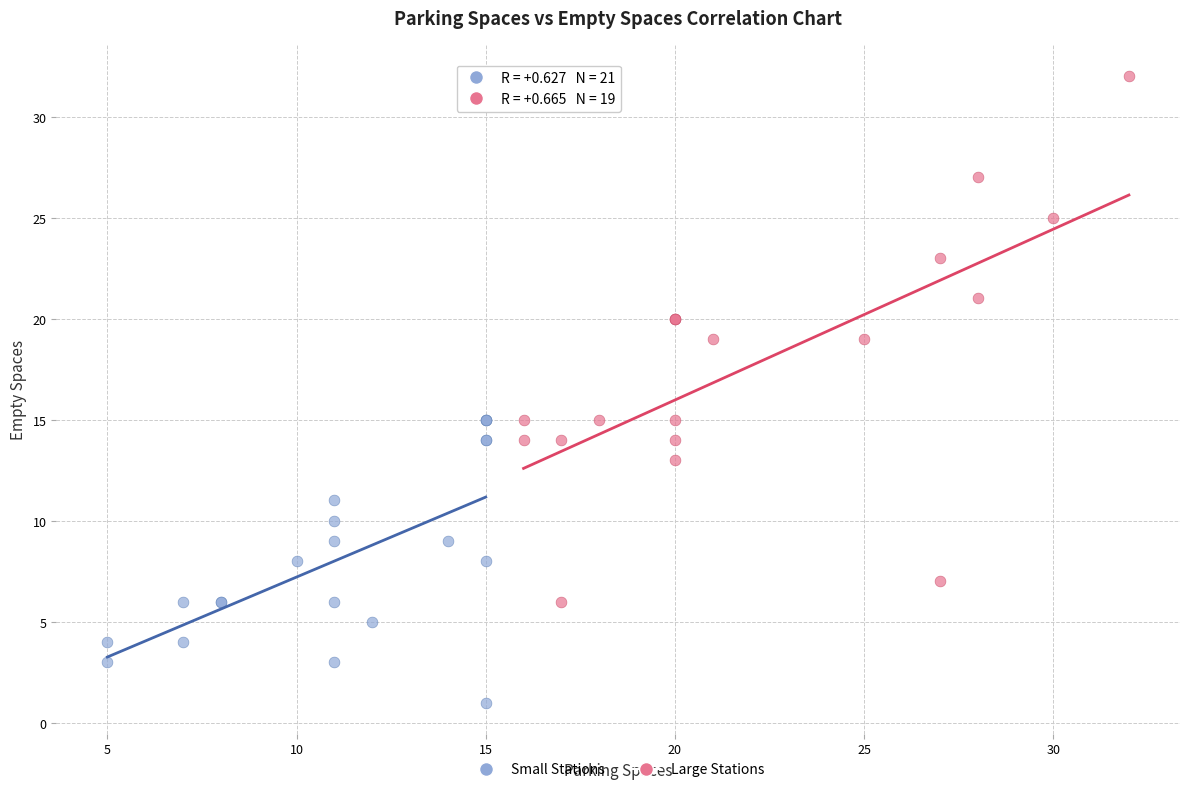

Which series contains the lowest Y value?

Small Stations